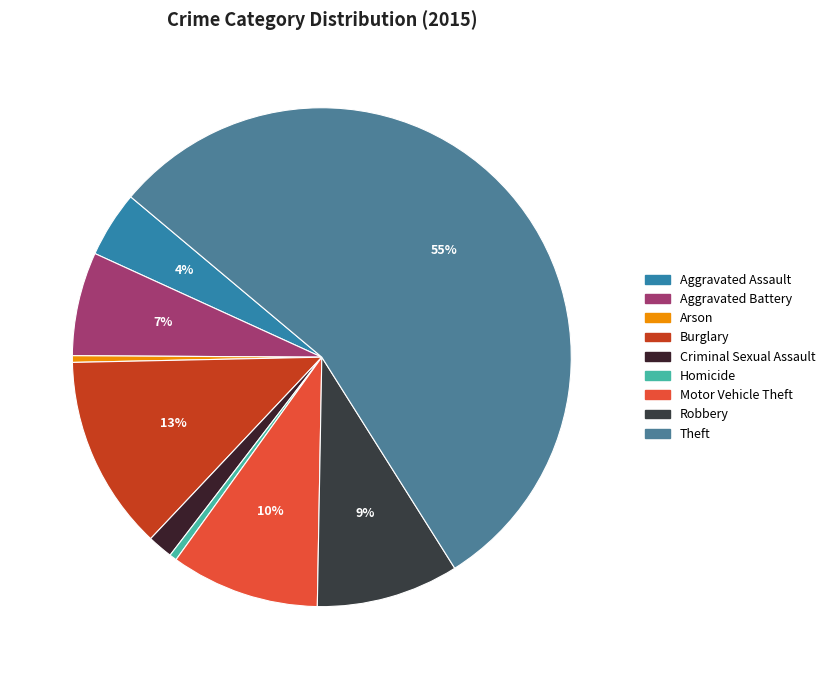

To the nearest percent, what is the difference between the largest and smallest slice percentages?

55%